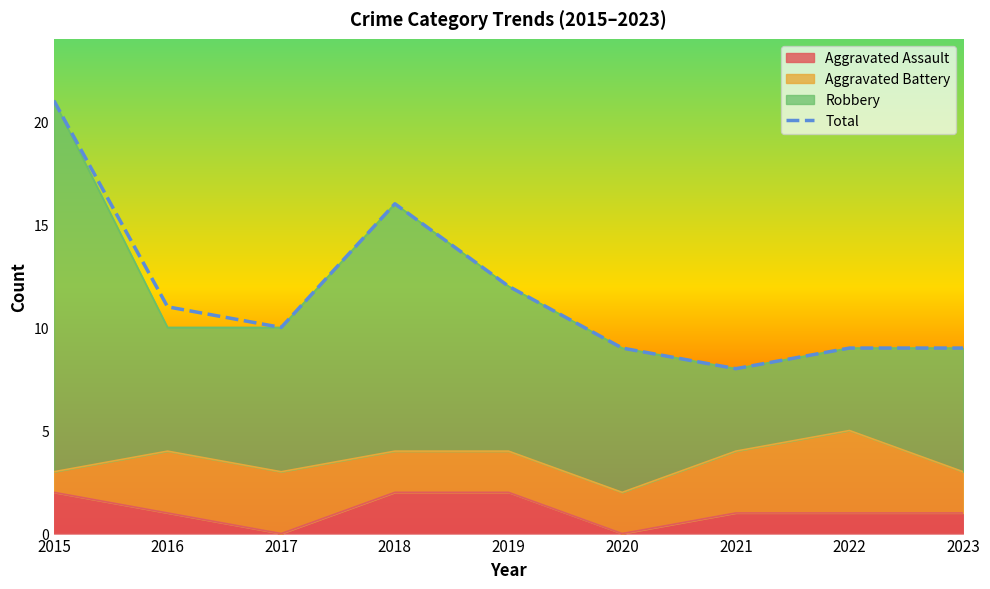

What is the value of the 6th point from the left?

9